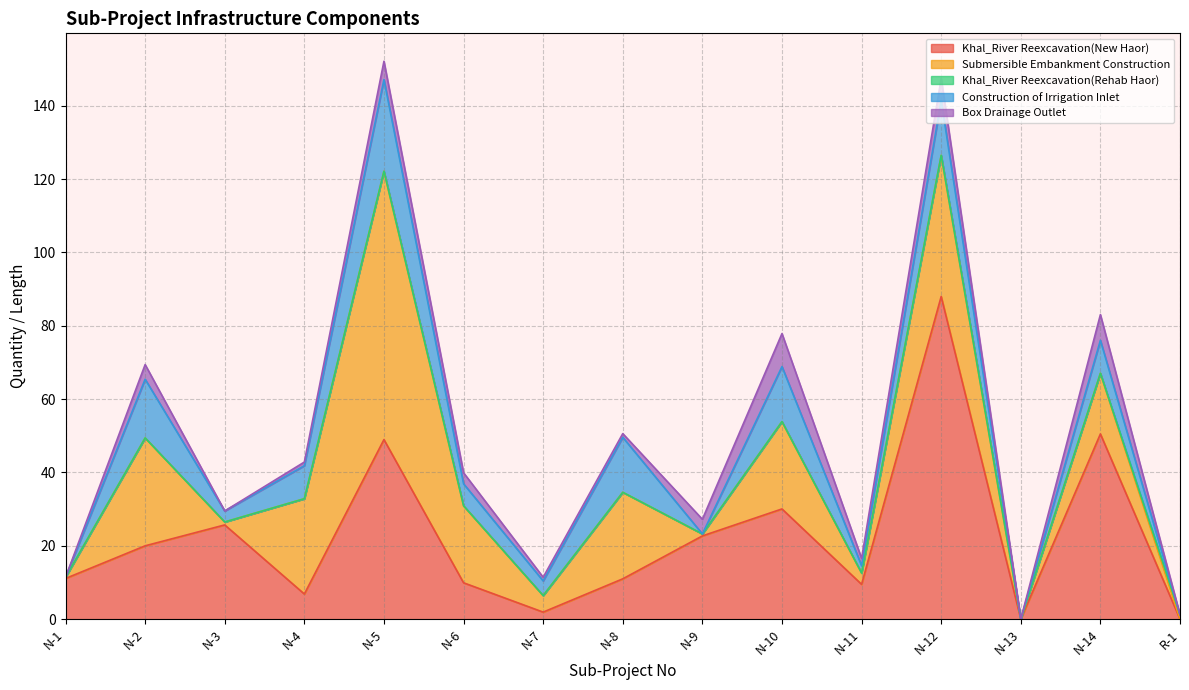

Which has a higher value, N-10 or N-5?

N-5